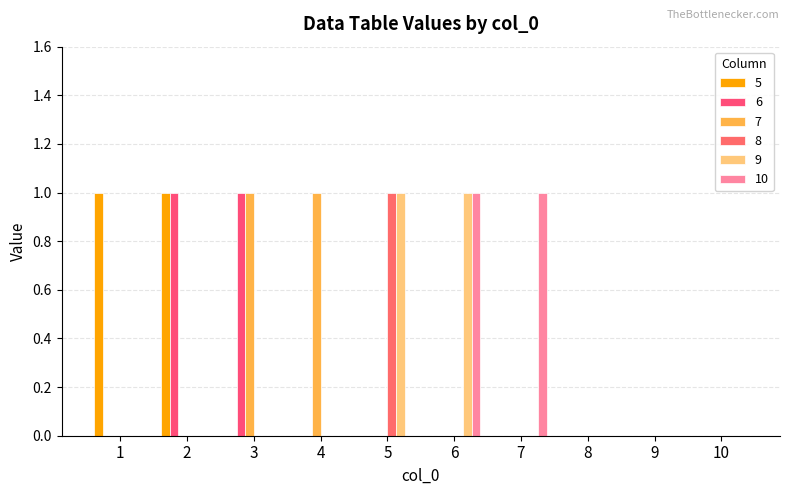

How many groups of bars are there?

10